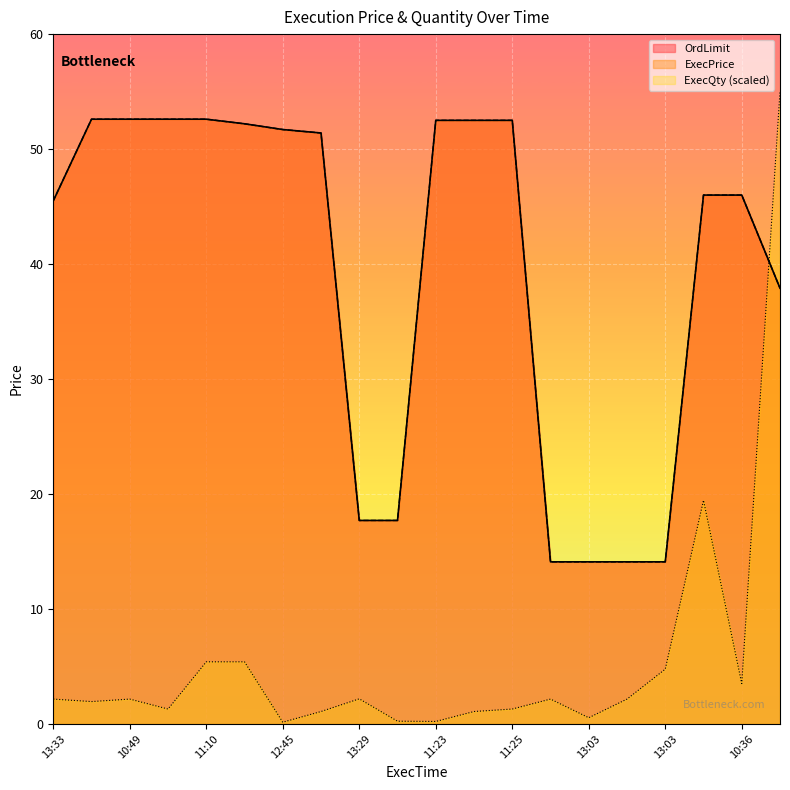

Which series changed the most between 14:14 and 11:23?

OrdLimit